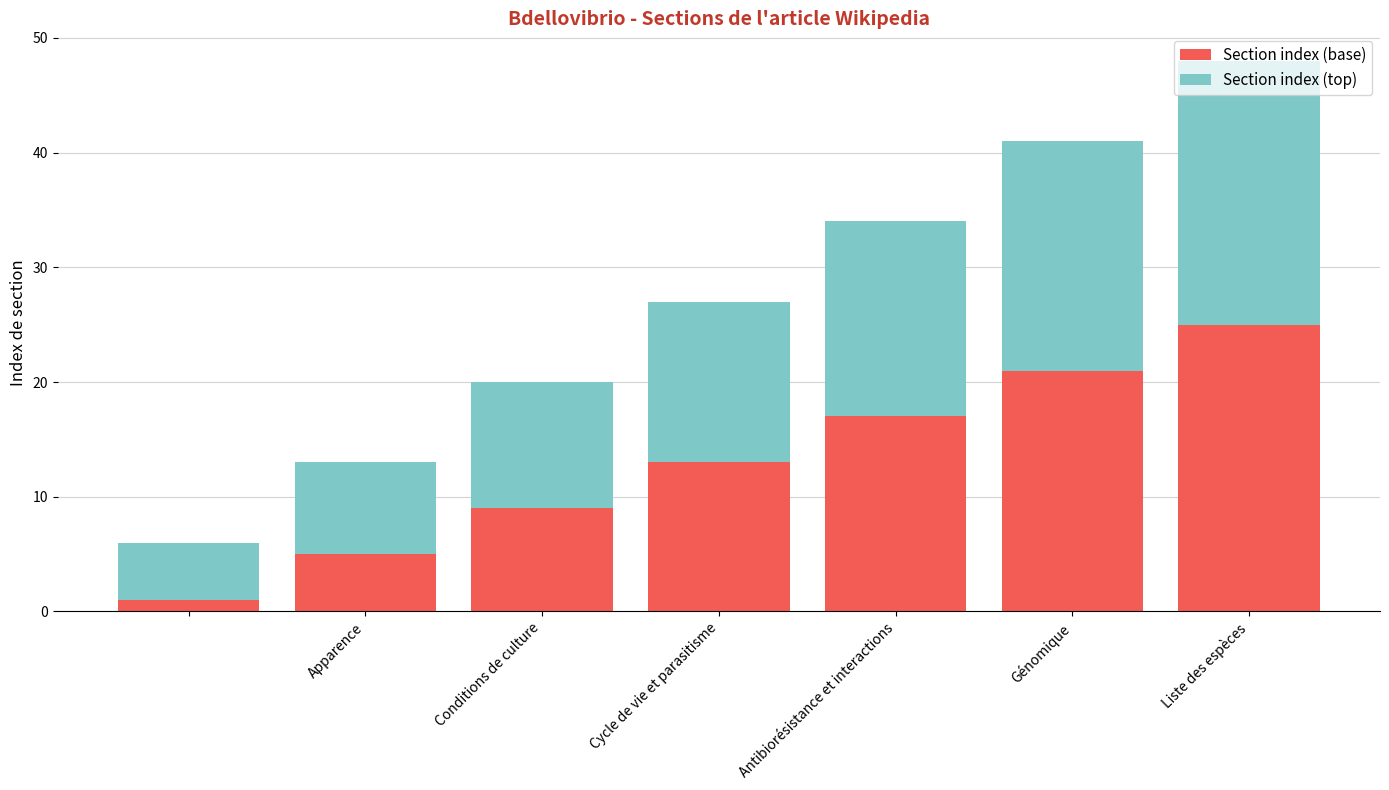

What is the difference between the maximum and second lowest values in the Section index (base) series?

20